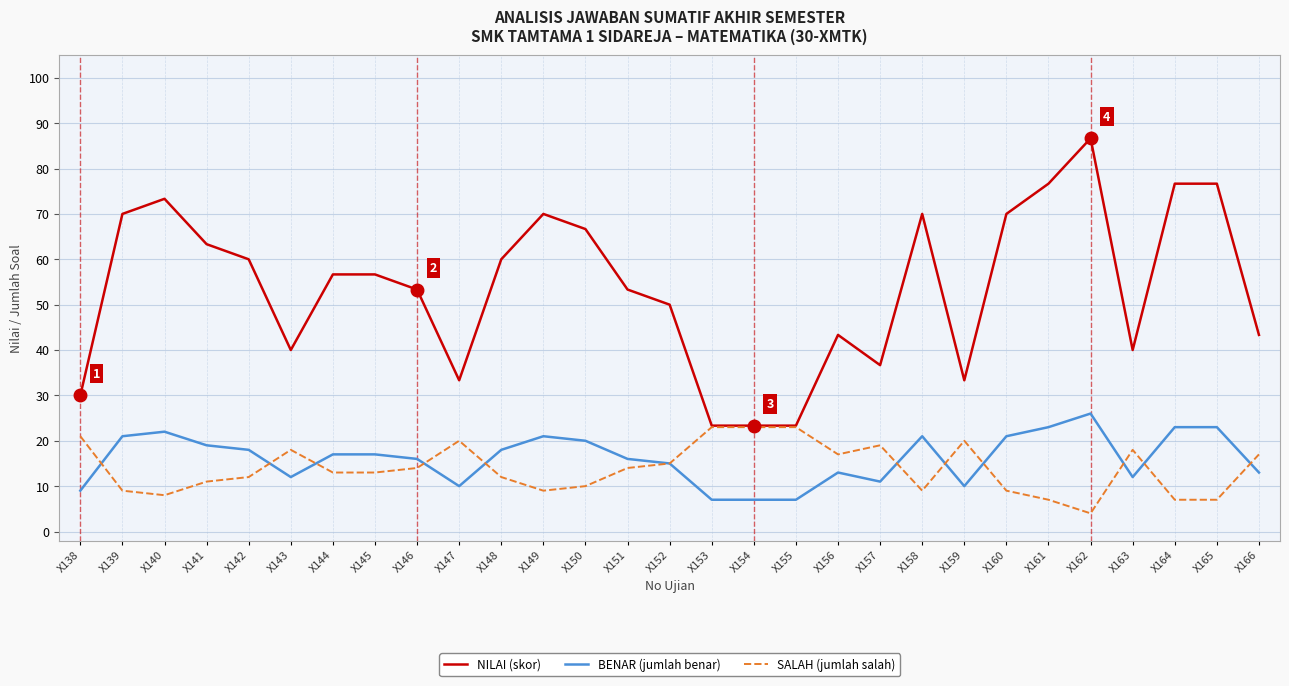

True or false: BENAR (jumlah benar) and NILAI (skor) intersect in this chart.

False